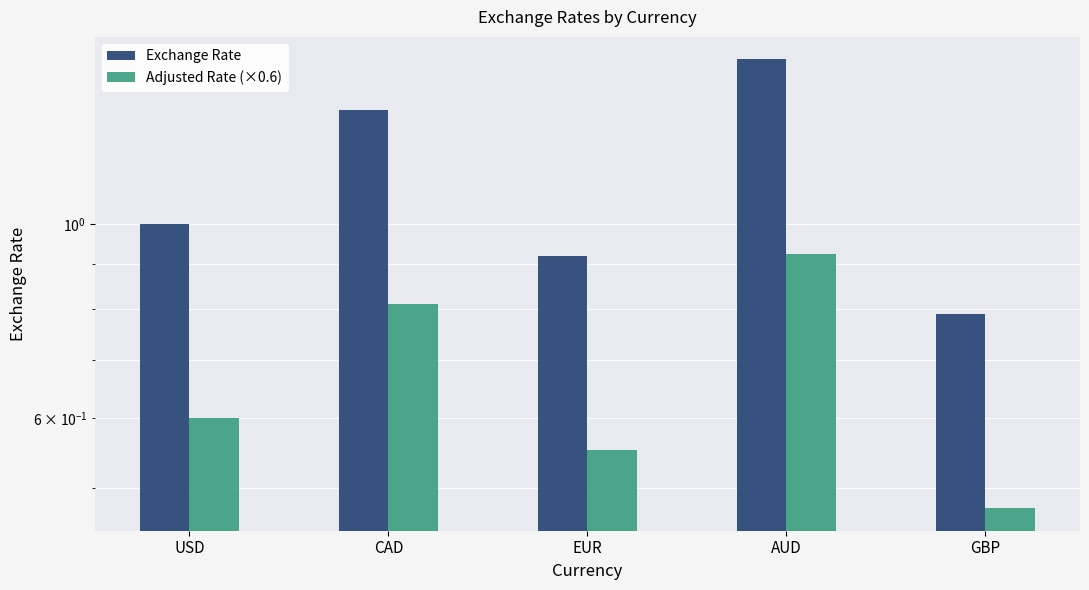

What position from the left is USD?

1